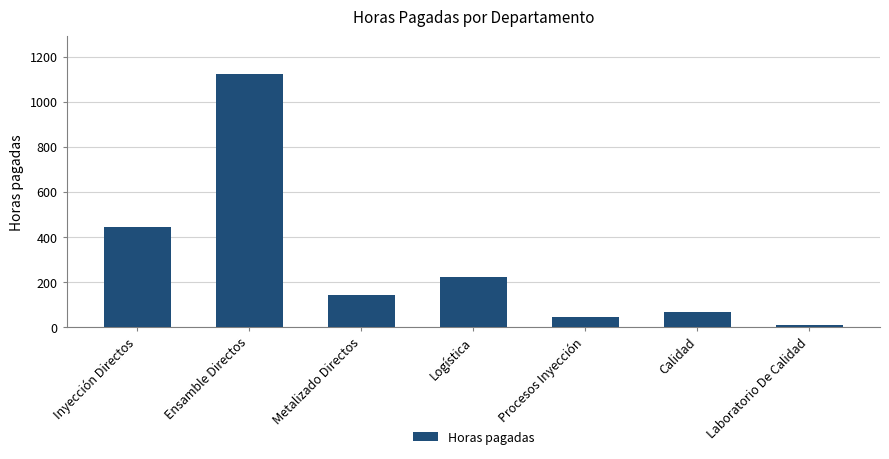

List the labels in order of value, largest first.

Ensamble Directos, Inyección Directos, Logística, Metalizado Directos, Calidad, Procesos Inyección, Laboratorio De Calidad